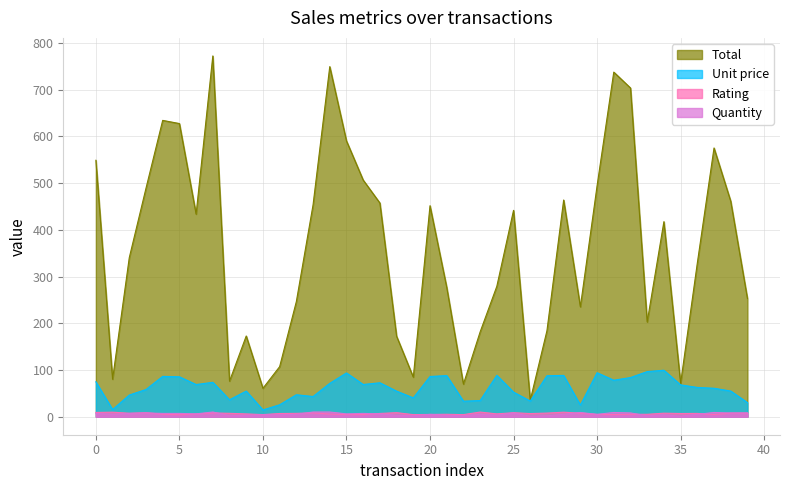

What is the difference between the highest and lowest values at 11?

103.1